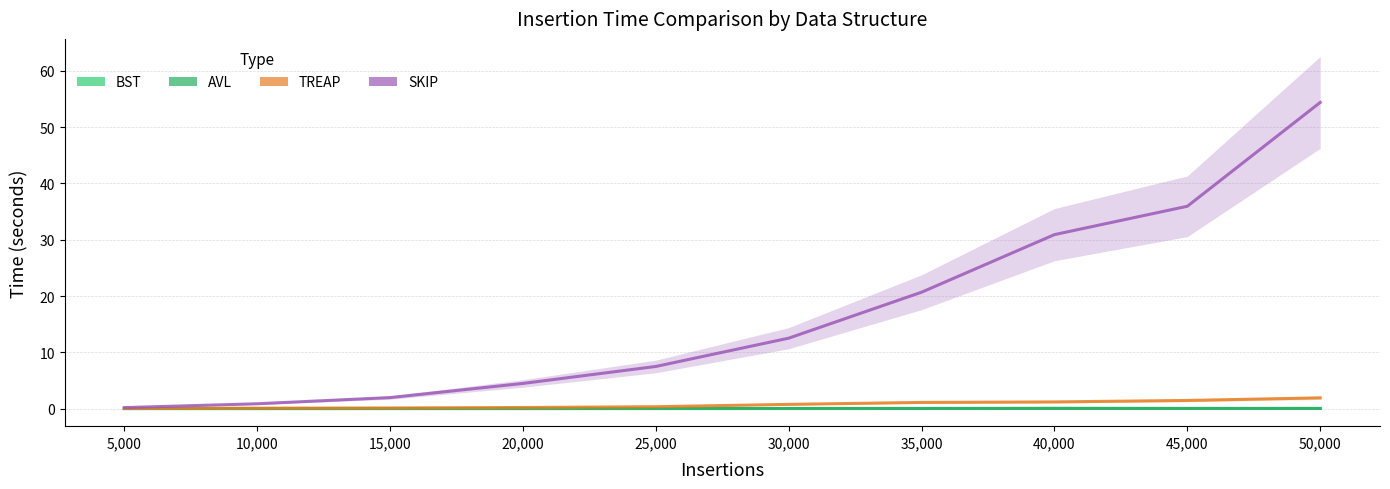

What is the label of the 3rd point from the left?

15,000